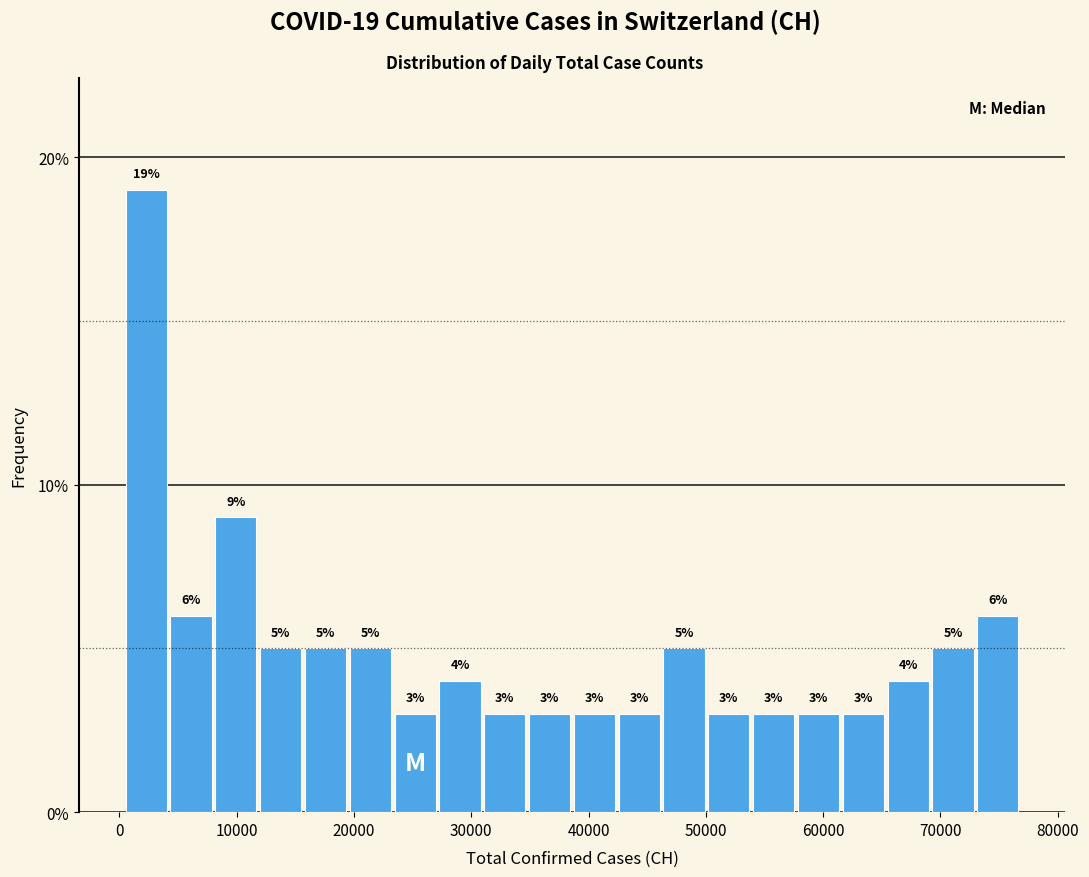

Around what value on the x-axis is the tallest bar? Give the approximate position of its centre, as read against the axis.

2000